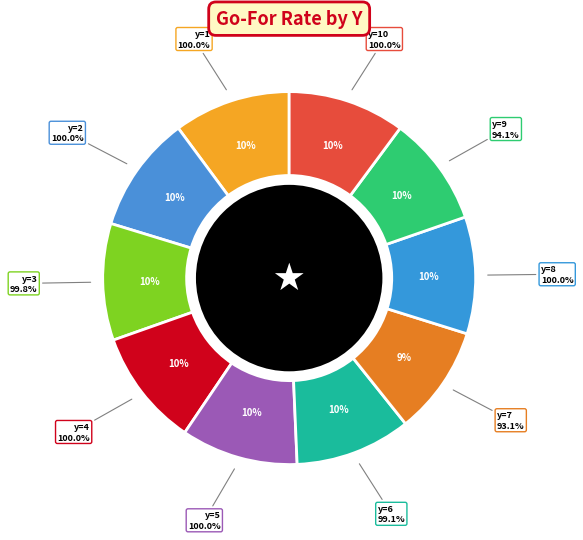

Do y=9 and y=5 together represent more than half of the pie?

No